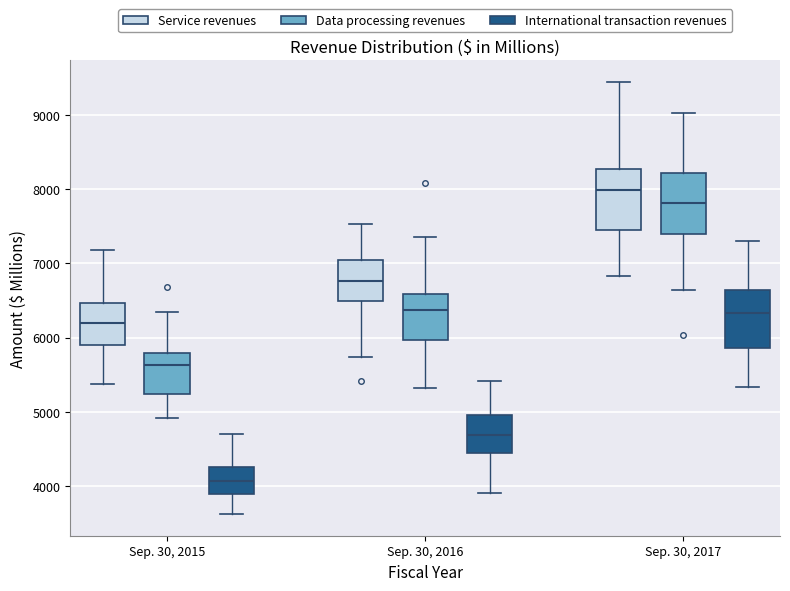

Reading left to right, transcribe this box plot: for each box, give where its median line is, the range the box spans, and where its two whiskers end, as read against the y-axis. The values are not printed on the chart, so give them approximately, as read against the axis.

Sep. 30, 2015 (Service revenues): median 6200, box 5900 to 6500, whiskers 5400 to 7200
Sep. 30, 2015 (Data processing revenues): median 5600, box 5200 to 5800, whiskers 4900 to 6300
Sep. 30, 2015 (International transaction revenues): median 4100, box 3900 to 4300, whiskers 3600 to 4700
Sep. 30, 2016 (Service revenues): median 6800, box 6500 to 7000, whiskers 5700 to 7500
Sep. 30, 2016 (Data processing revenues): median 6400, box 6000 to 6600, whiskers 5300 to 7400
Sep. 30, 2016 (International transaction revenues): median 4700, box 4500 to 5000, whiskers 3900 to 5400
Sep. 30, 2017 (Service revenues): median 8000, box 7400 to 8300, whiskers 6800 to 9400
Sep. 30, 2017 (Data processing revenues): median 7800, box 7400 to 8200, whiskers 6600 to 9000
Sep. 30, 2017 (International transaction revenues): median 6300, box 5900 to 6600, whiskers 5300 to 7300